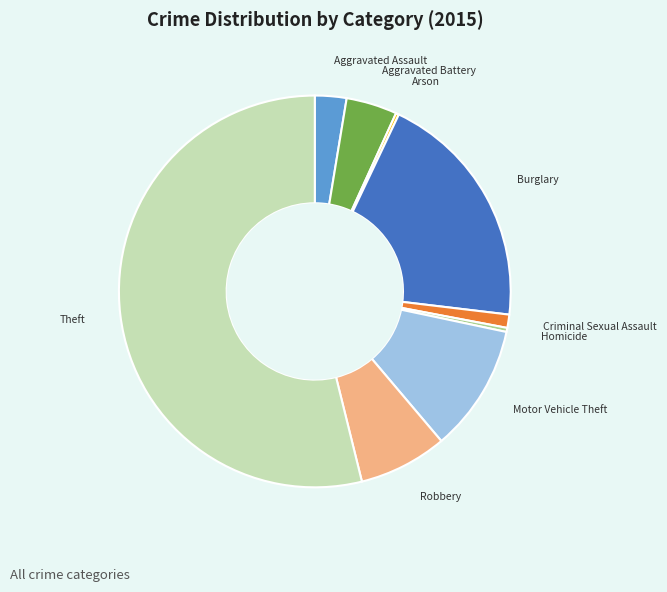

Does any single category account for the majority?

Yes